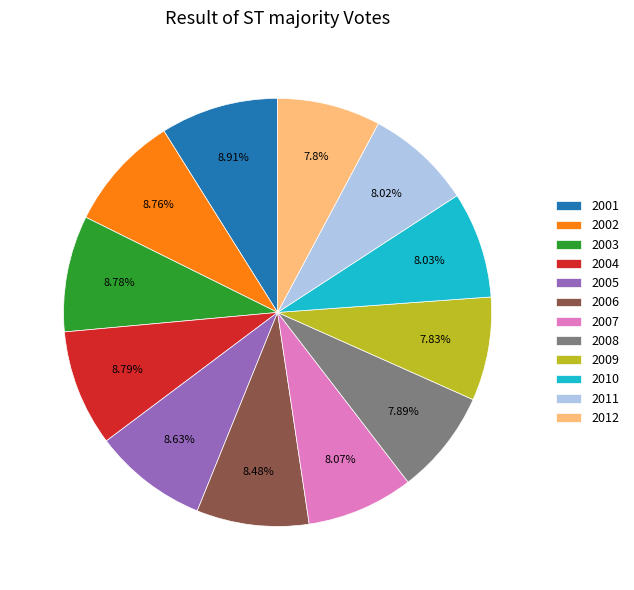

To the nearest percent, what is the combined percentage of 2012 and 2007?

16%